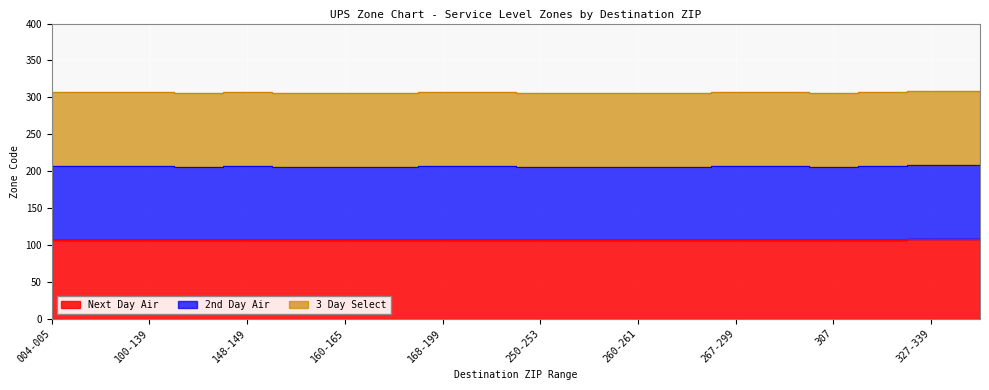

What is the sum of all Next Day Air values?

2133